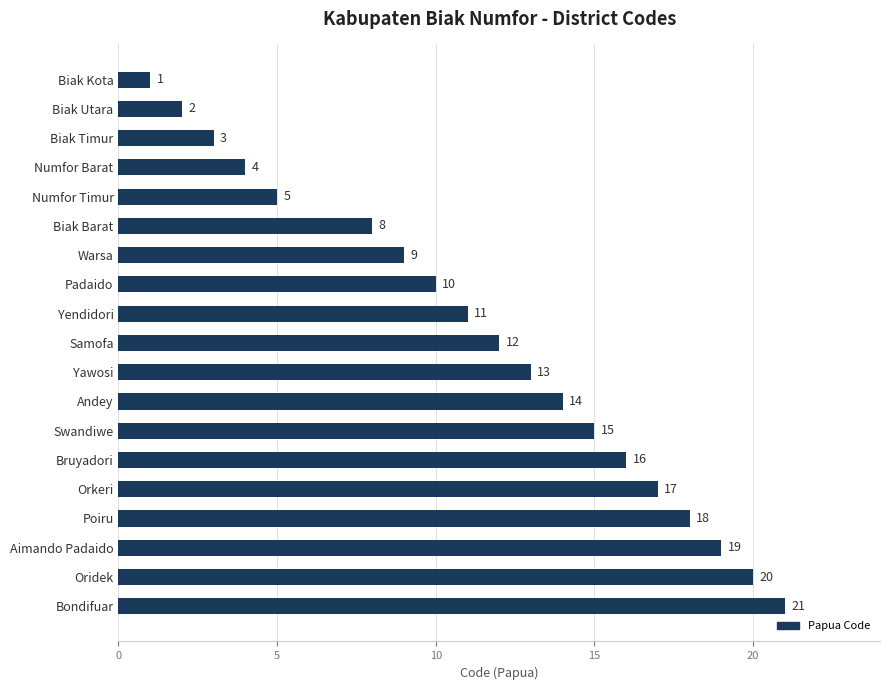

What is the difference between the second highest and minimum values?

19